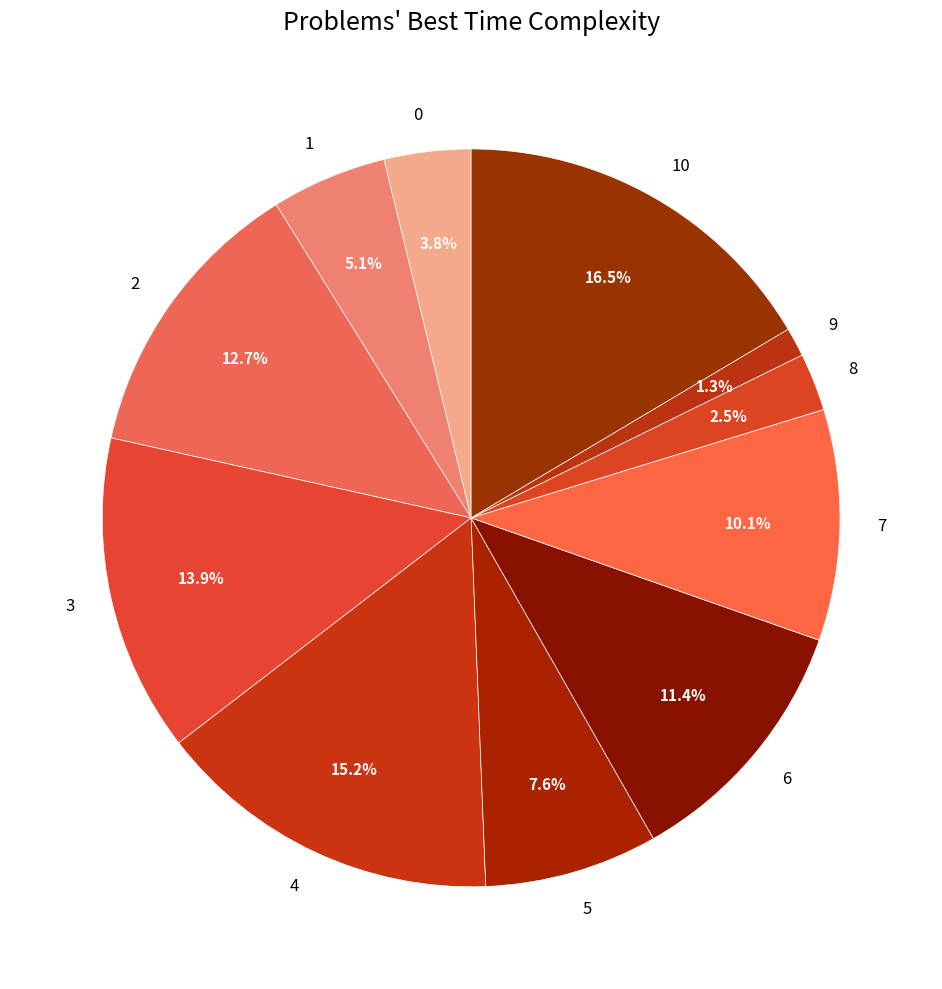

To the nearest percent, what percentage of the pie is 6?

11%